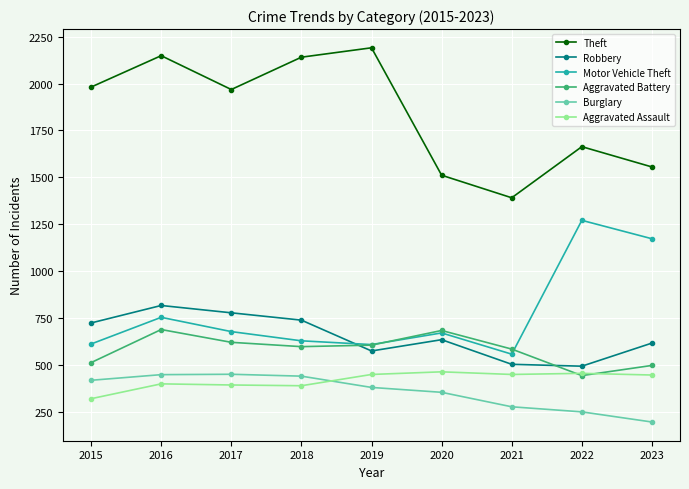

What is the spread (max minus min) of values at 2021?

1112